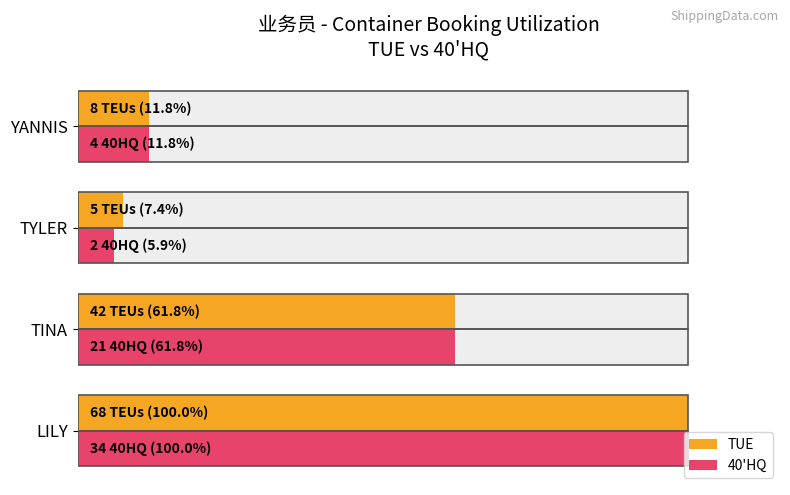

List the series in order of their overall mean, highest first.

TUE (avg), 40'HQ (max)